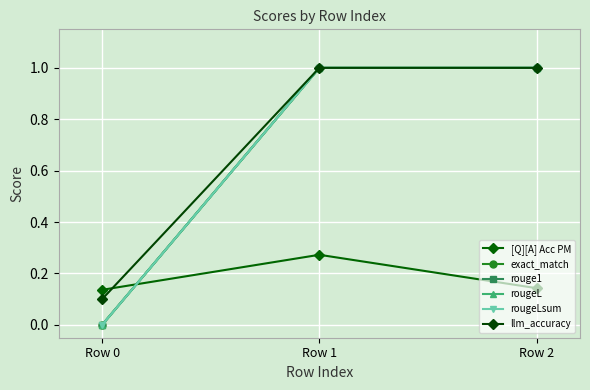

Is this an area chart (filled region under the line)?

No